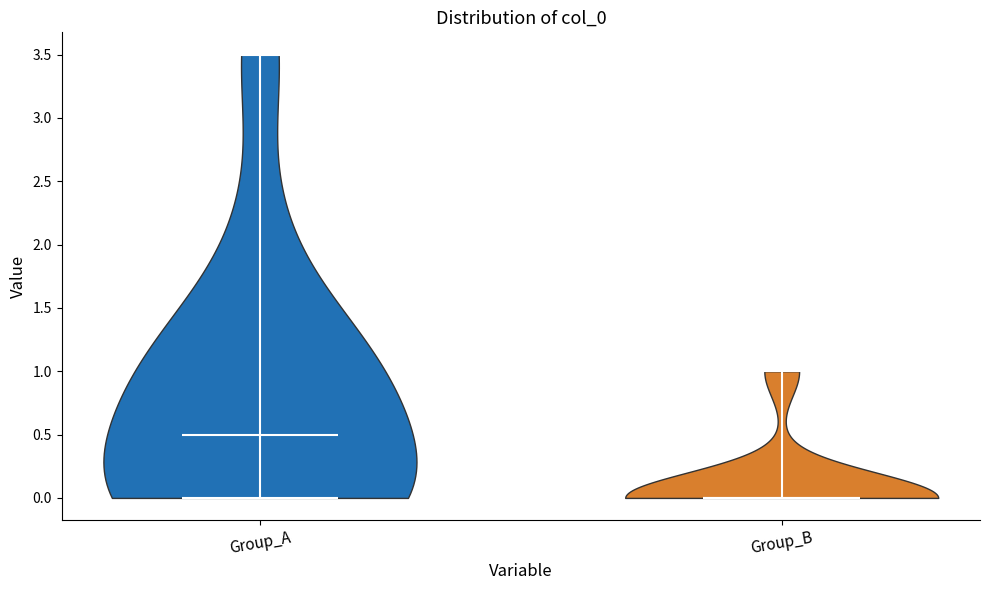

What is the highest point the violin for Group_B reaches on the y-axis? The values are not printed on the chart, so give them approximately, as read against the axis.

1.0